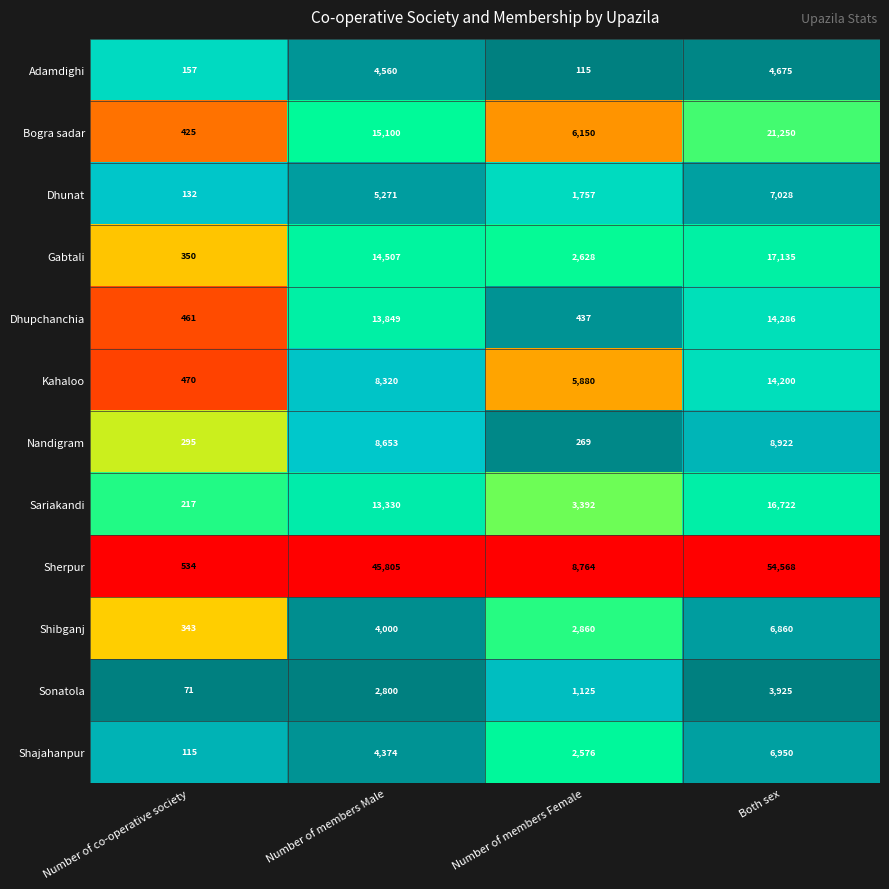

At which category does the chart reach its minimum across all series?

Number of co-operative society